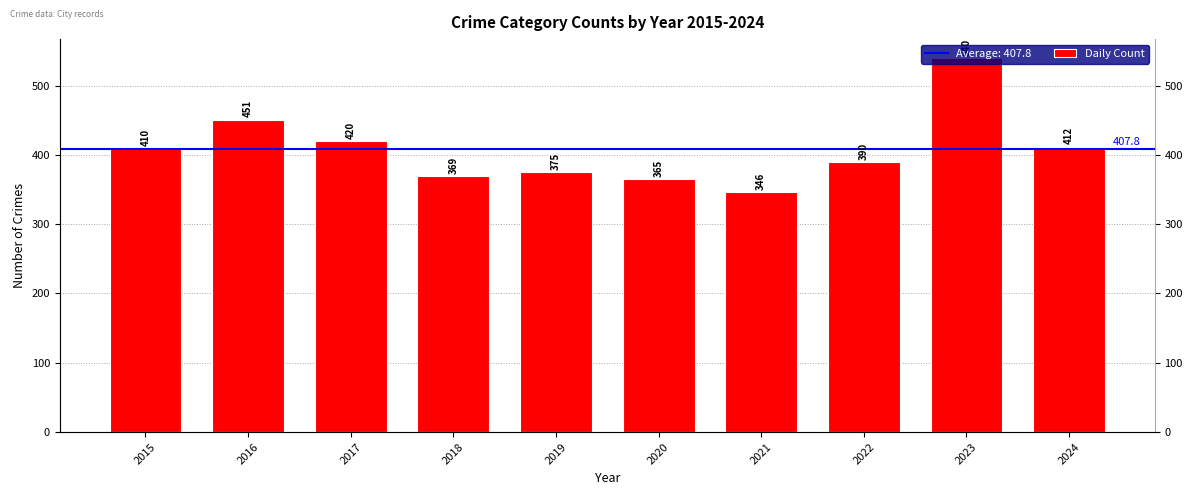

Approximately how many times larger is the value at 2016 compared to 2024?

1.1